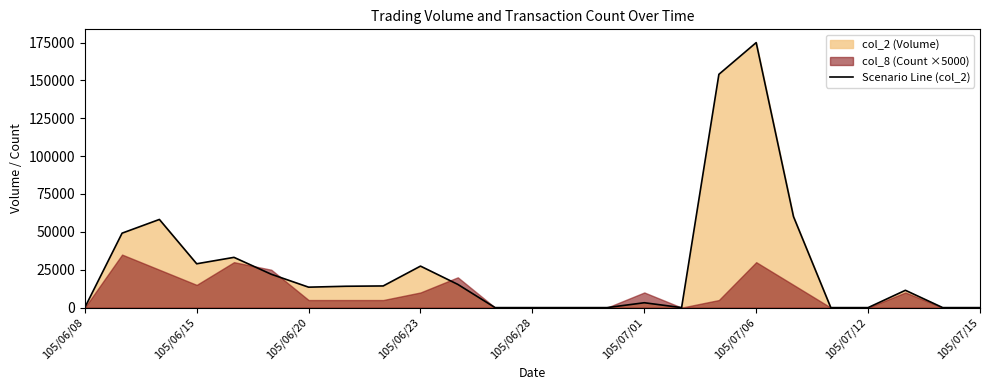

Reading left to right, what are all the values shown in this chart?

0	49150	58200	28940	33180	22020	13500	14100	14300	27400	15340	0	0	0	0	3220	0	154000	174950	60070	0	0	11440	0	0